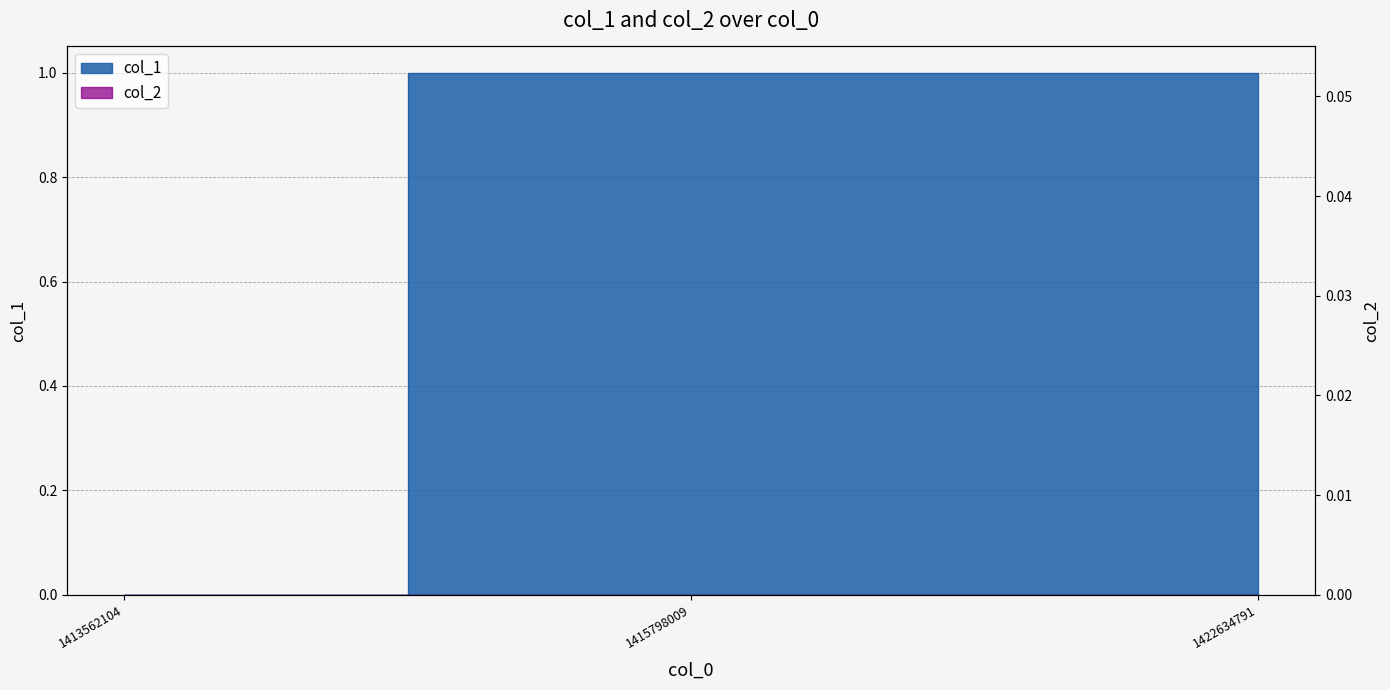

Read the value at 1415798009.

1